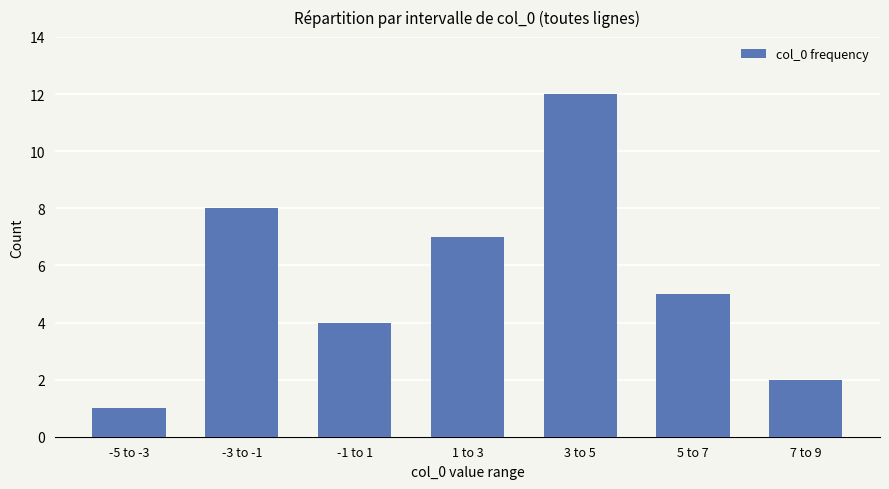

Rank the categories by value from highest to lowest.

3 to 5, -3 to -1, 1 to 3, 5 to 7, -1 to 1, 7 to 9, -5 to -3